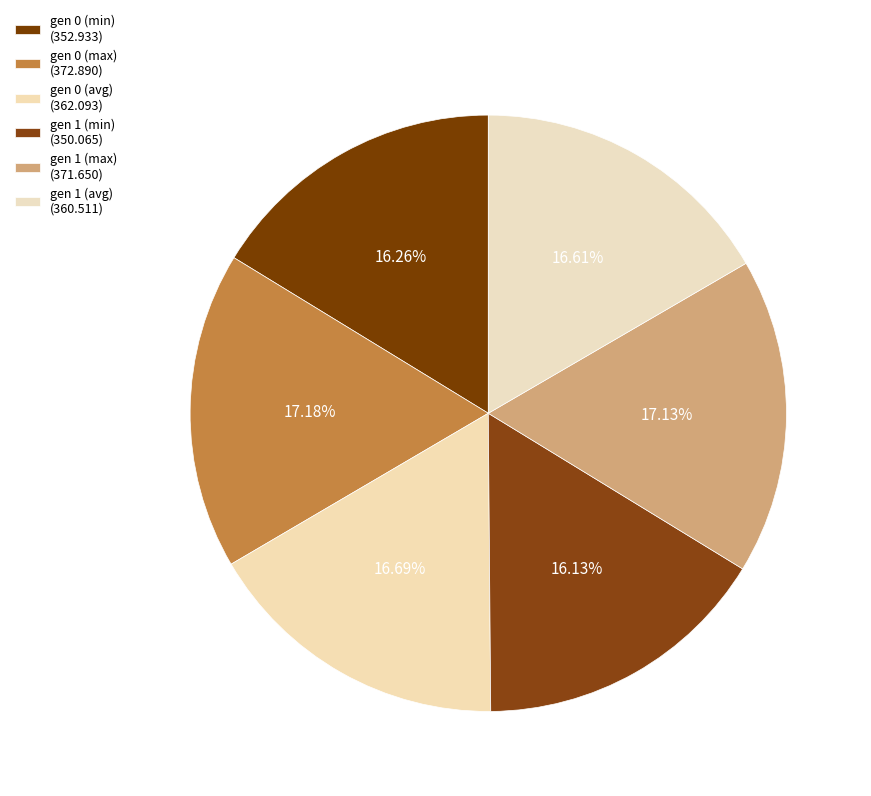

Is there a majority slice in this chart?

No